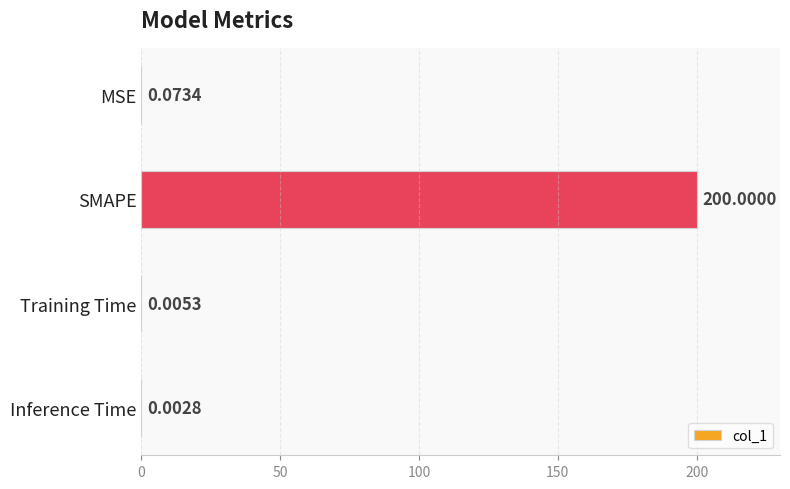

What is the maximum value shown in the chart?

200.0